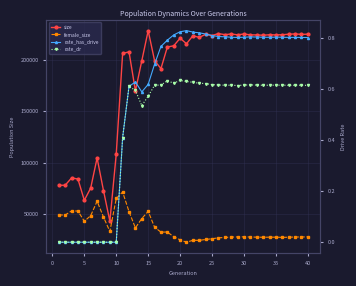

How many lines are shown in the chart?

4